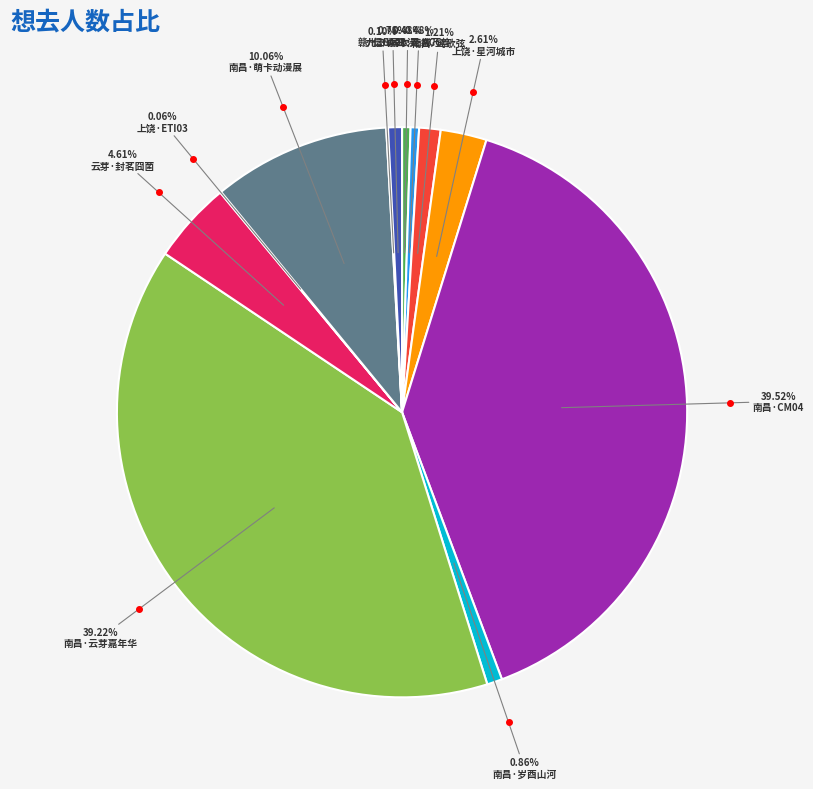

What is the ratio of the value at 上饶·星河城市 to the value at 云芽·封茗囧菌?

0.6